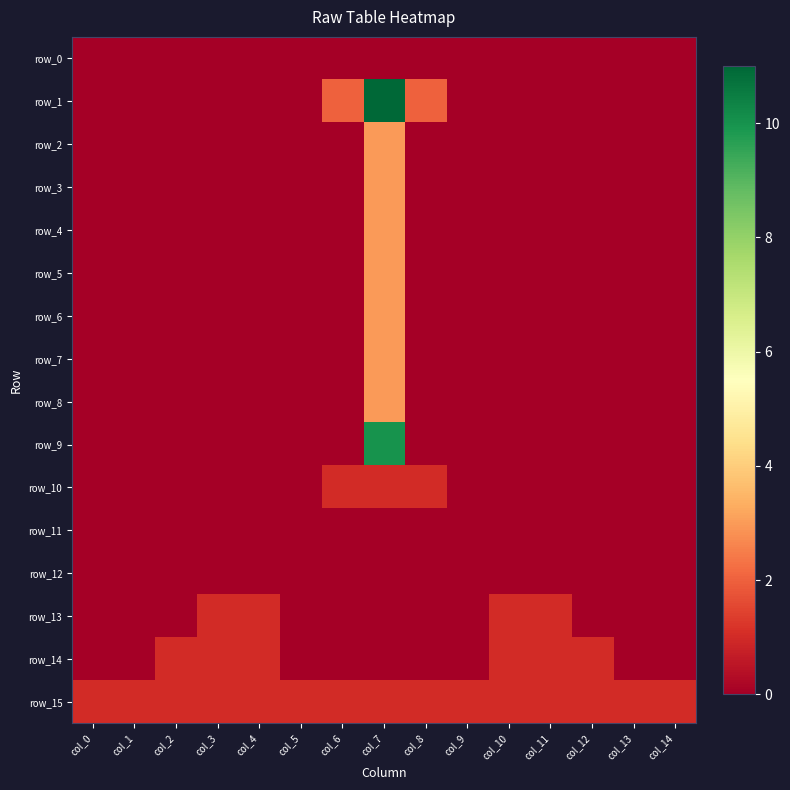

Which series changed the most between col_6 and col_8?

row_0